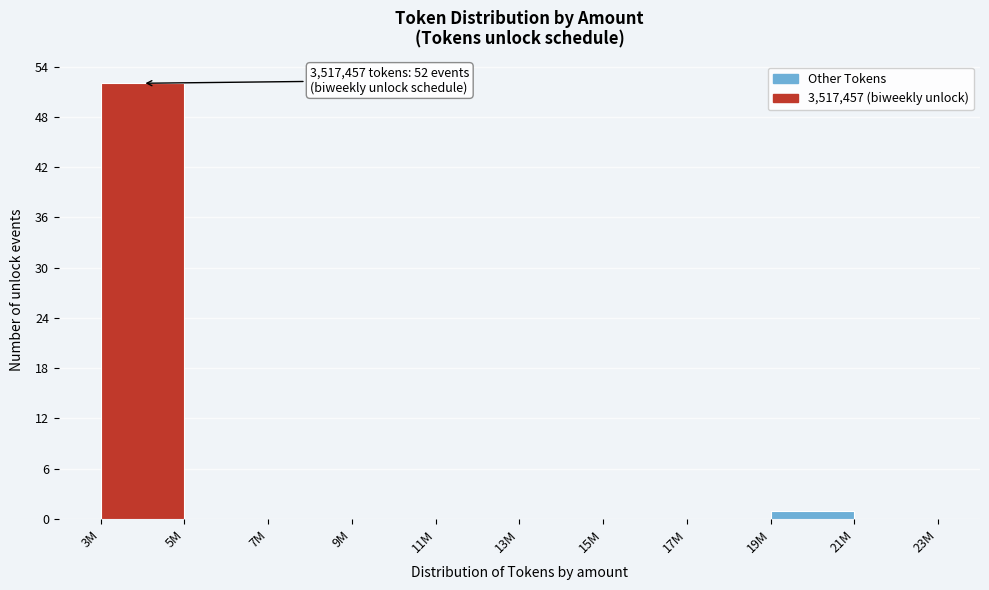

Reading right to left, extract all data points from this chart.

21M=0	19M=1	17M=0	15M=0	13M=0	11M=0	9M=0	7M=0	5M=0	3M=52